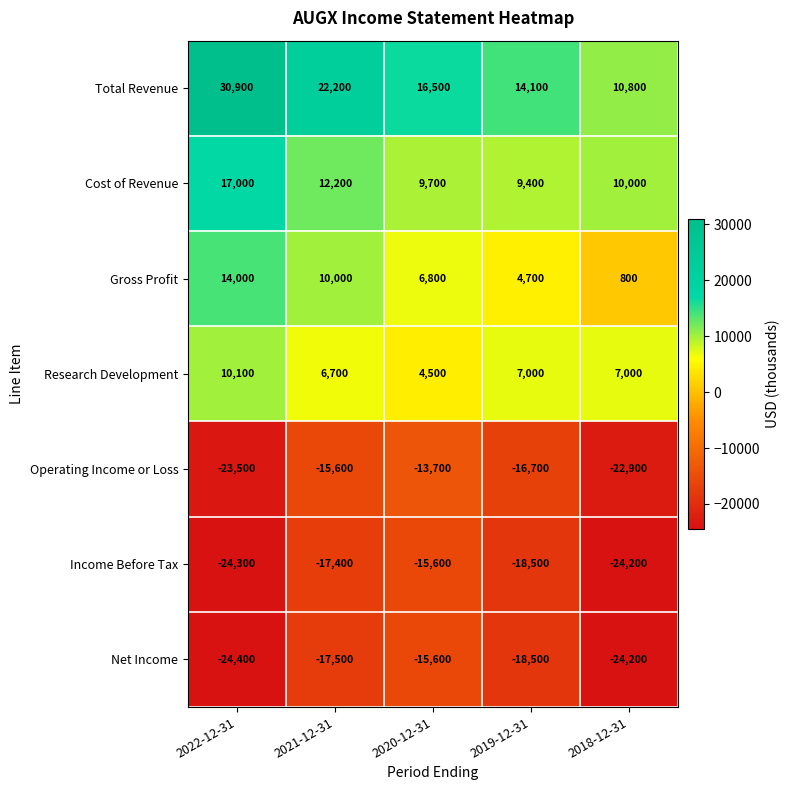

List the labels in order of Total Revenue value, largest first.

2022-12-31, 2021-12-31, 2020-12-31, 2019-12-31, 2018-12-31